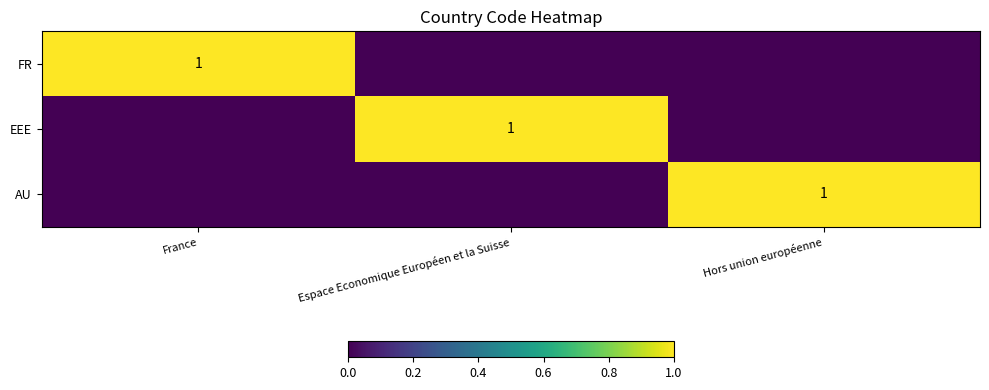

True or false: AU has a value of 1 at Hors union européenne.

True